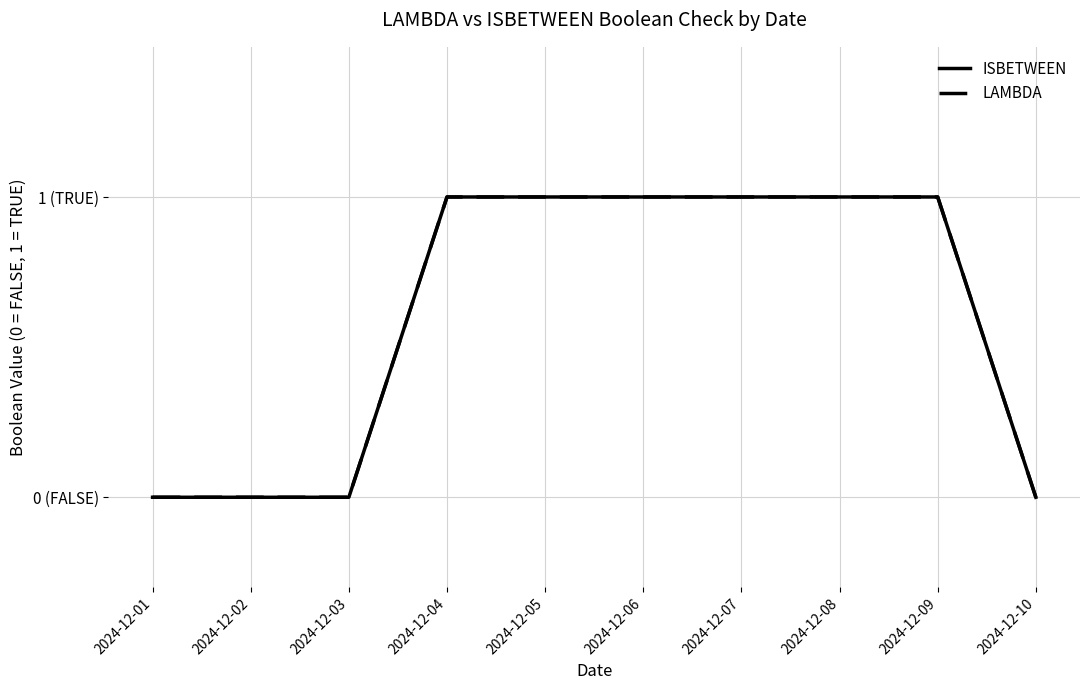

Is this an area chart (filled region under the line)?

No